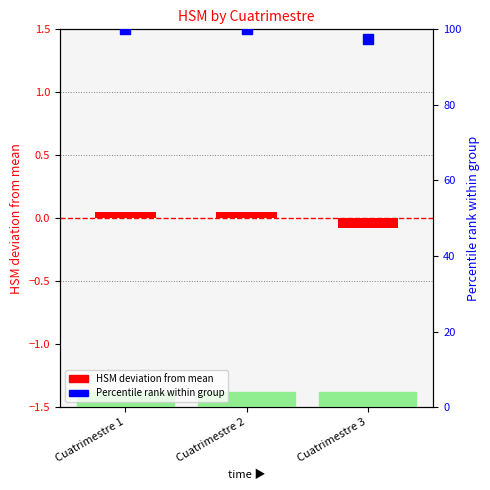

At which category is the sum across all series the highest?

Cuatrimestre 1